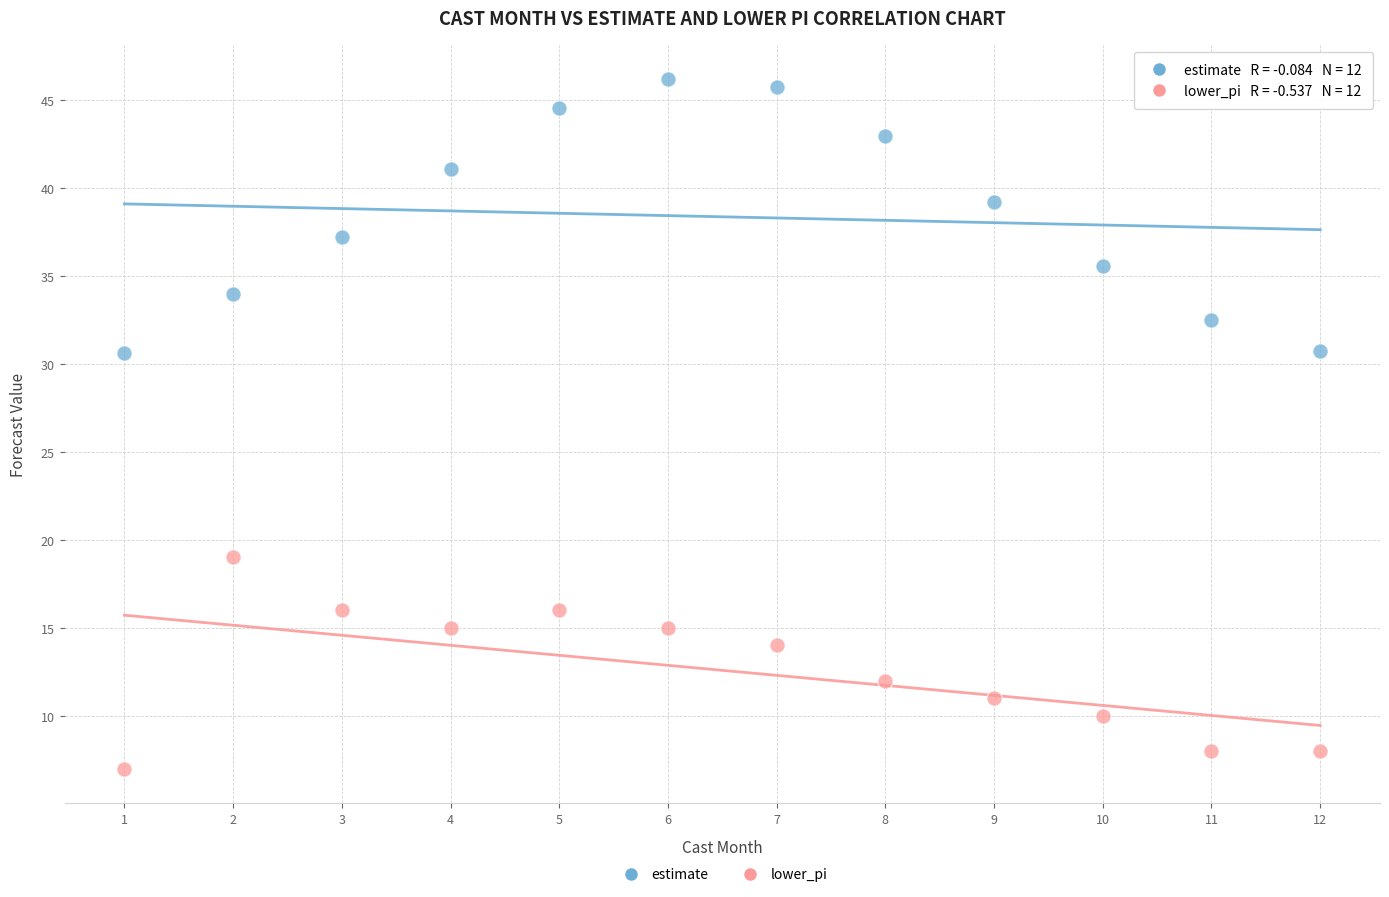

Across all data points, what is the range of Y values (max minus min)?

39.2